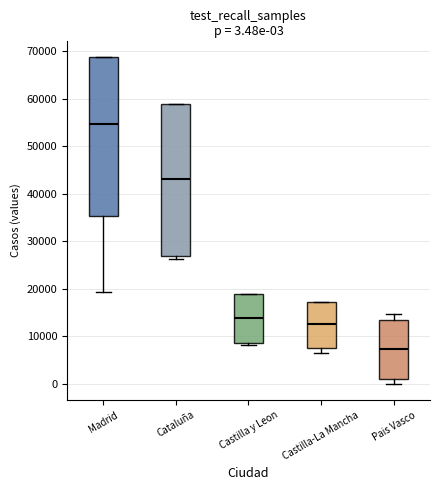

Which box's median line is the lowest?

Pais Vasco